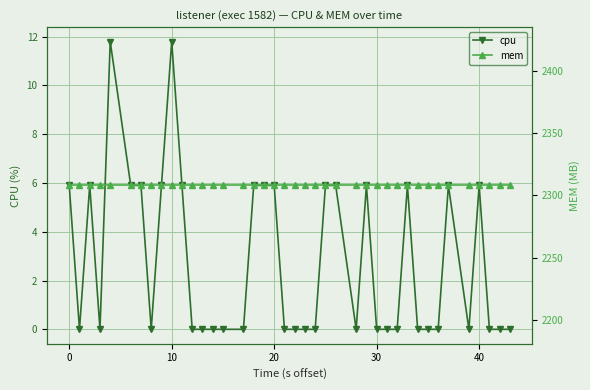

True or false: mem and cpu intersect in this chart.

False